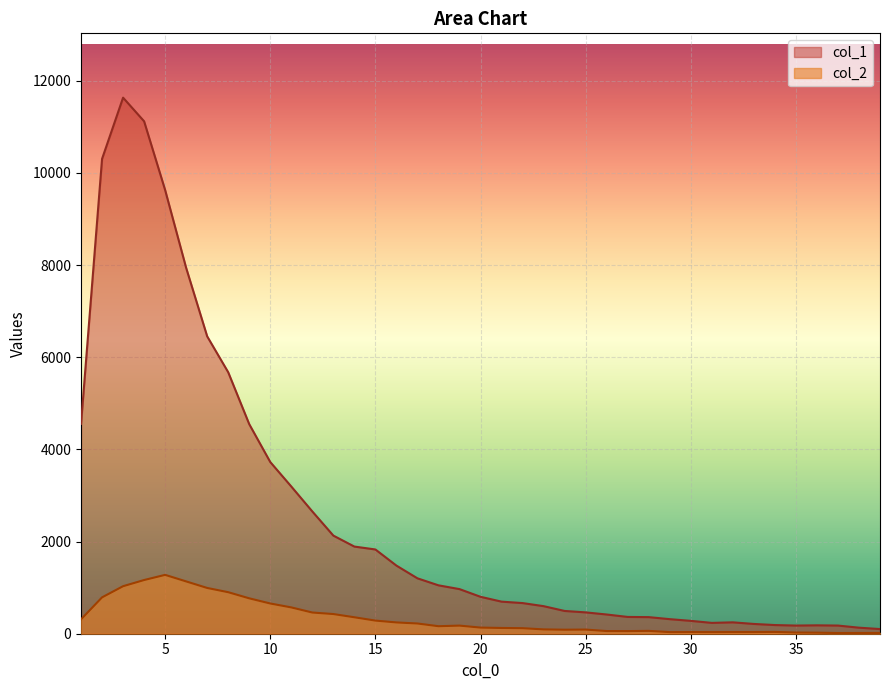

Does the chart display data point markers on the line(s)?

No